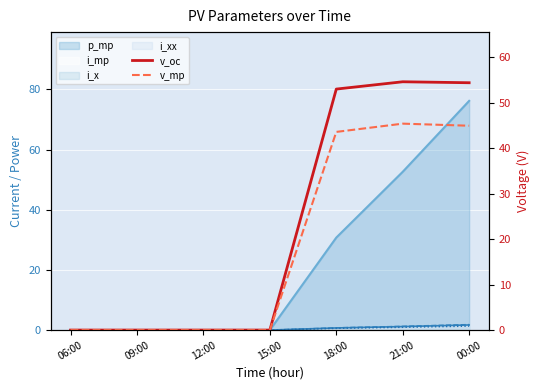

At which label is v_mp closest to 22?

18:00